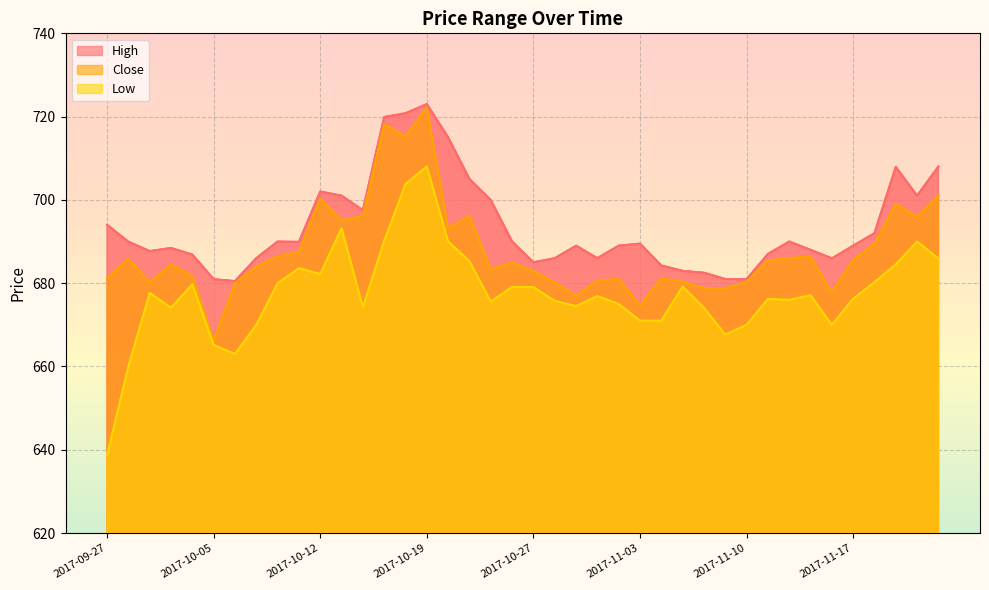

How many lines are shown in the chart?

3